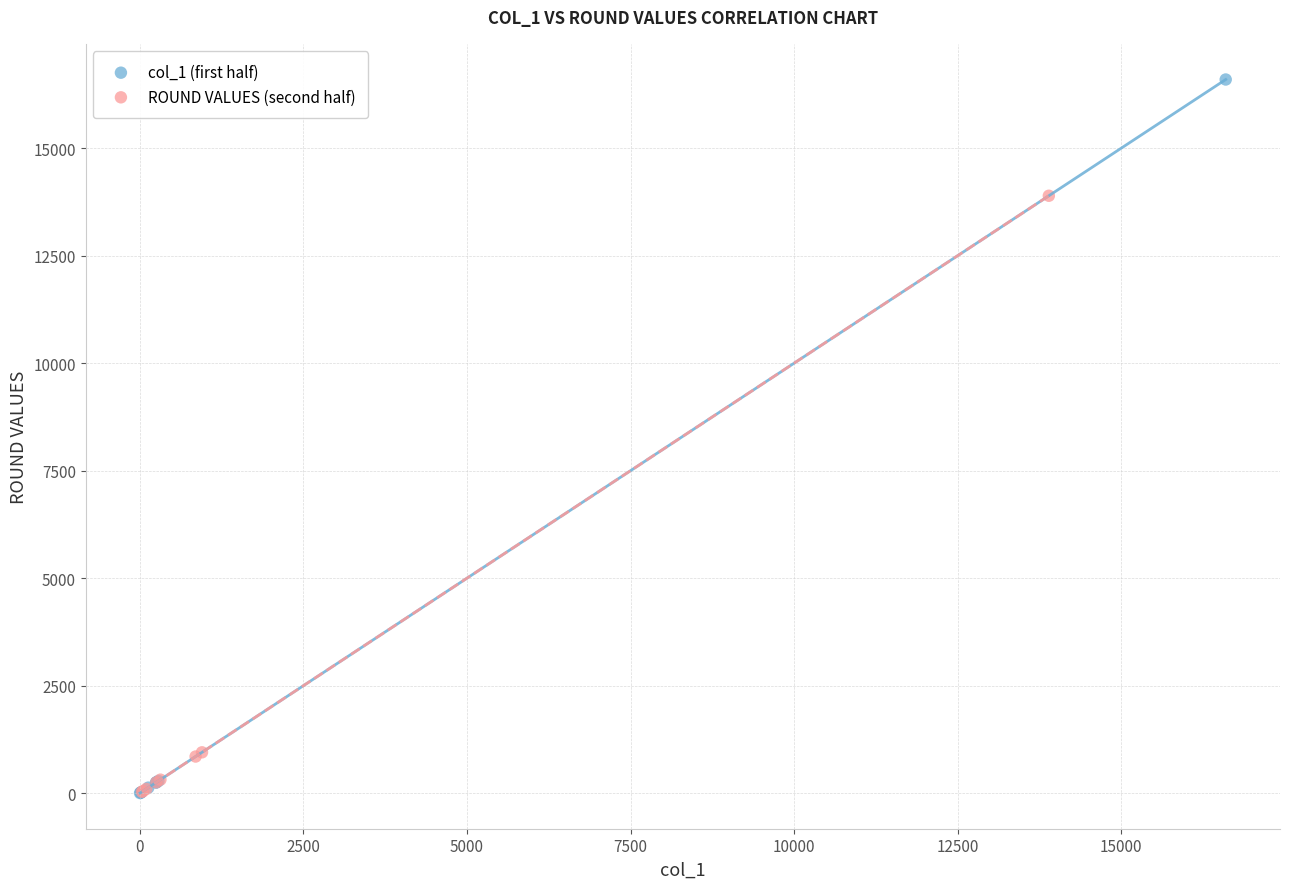

Which series reaches the maximum Y coordinate?

col_1 (first half)